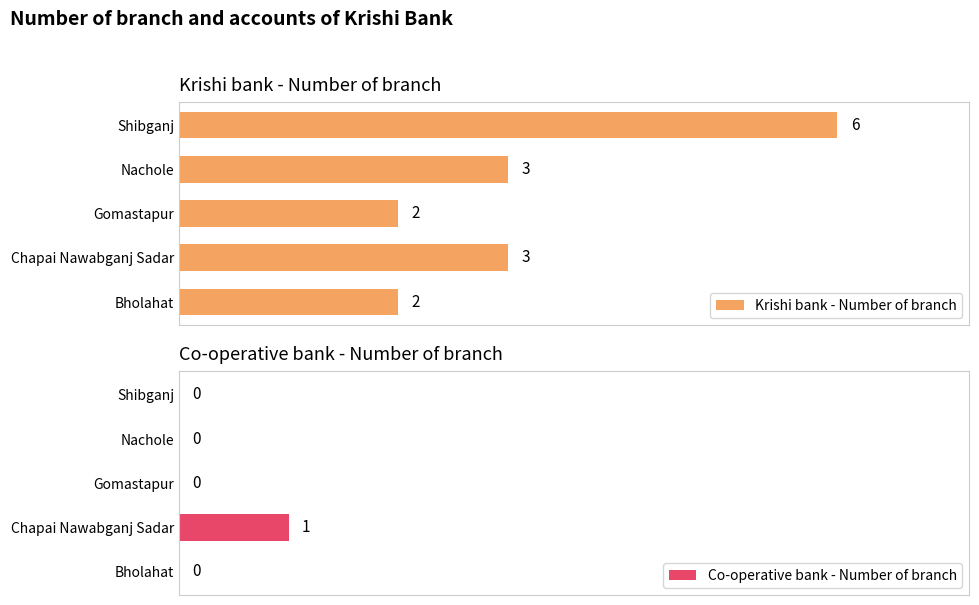

What is the maximum value shown in the chart?

6